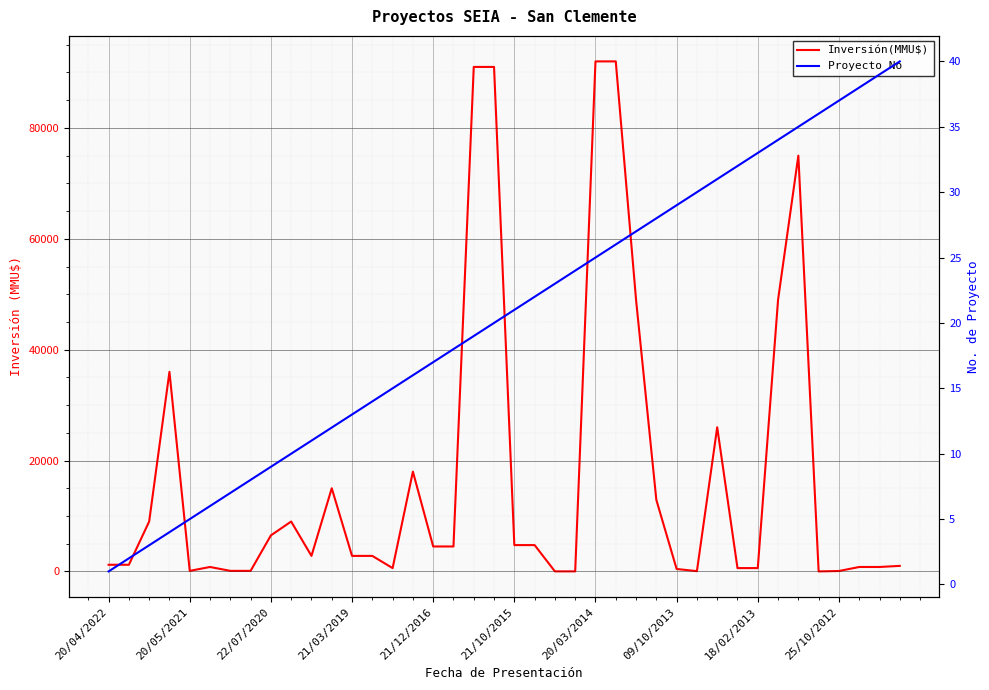

At how many categories does at least one series exceed 55515?

5